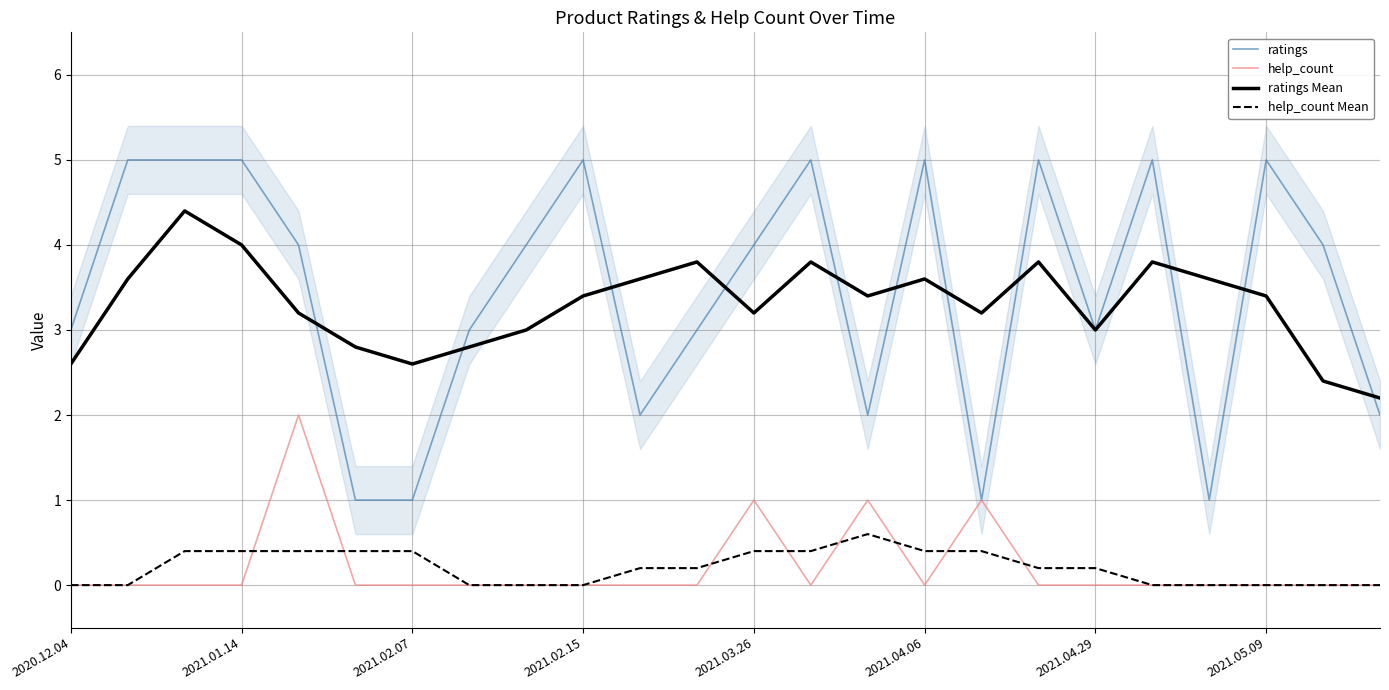

Is this an area chart (filled region under the line)?

No